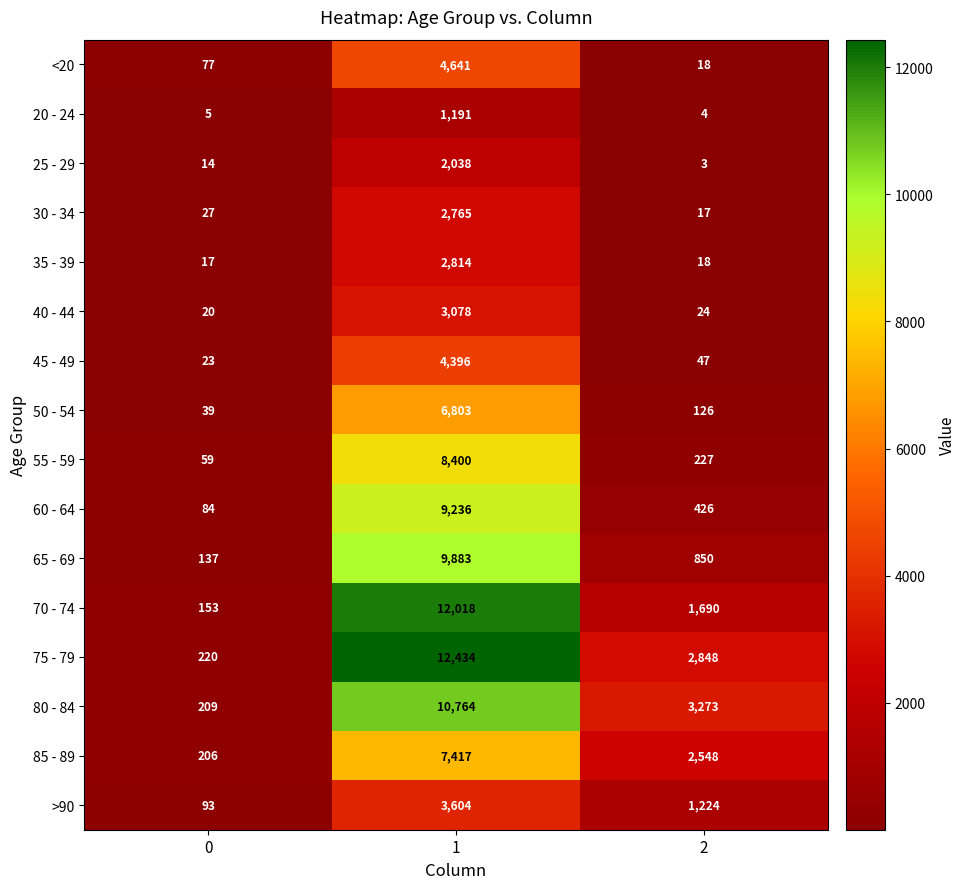

Rank the series at 0 from highest to lowest value.

75 - 79, 80 - 84, 85 - 89, 70 - 74, 65 - 69, >90, 60 - 64, <20, 55 - 59, 50 - 54, 30 - 34, 45 - 49, 40 - 44, 35 - 39, 25 - 29, 20 - 24